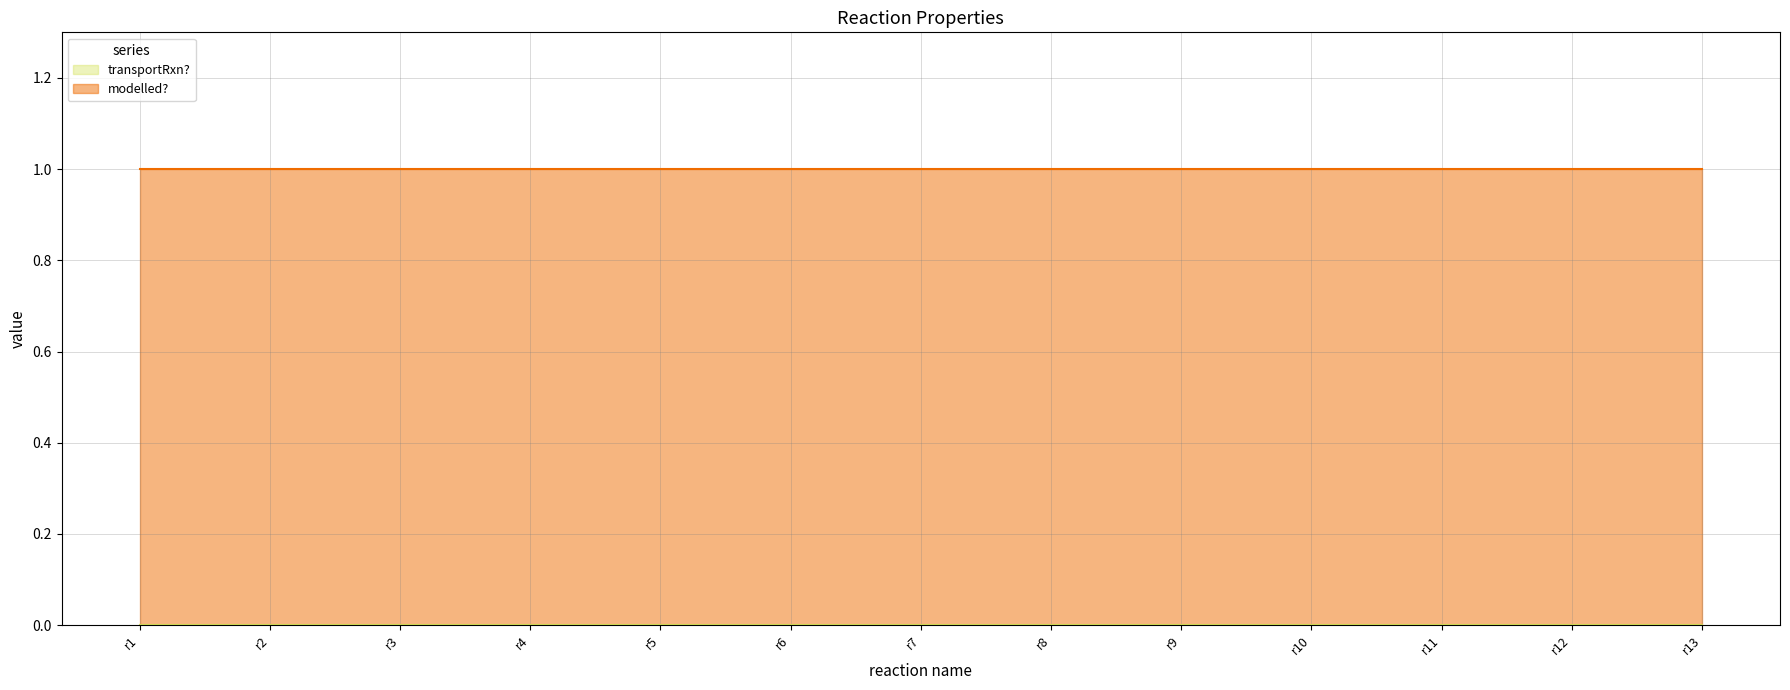

What is the difference between the highest and lowest values at r2?

1